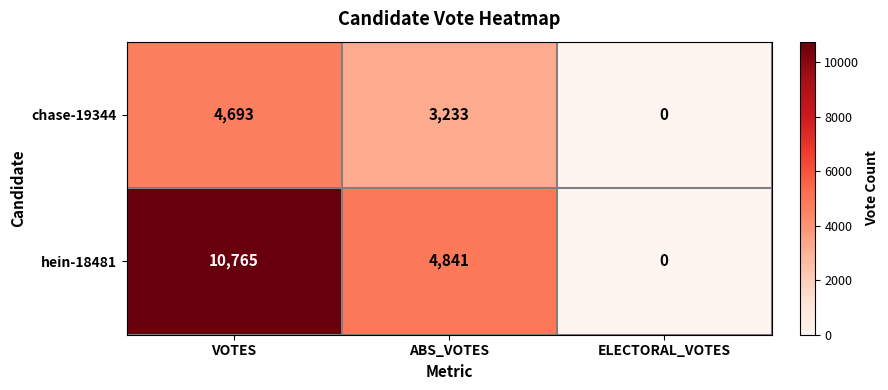

At how many categories does at least one series exceed 8379?

1